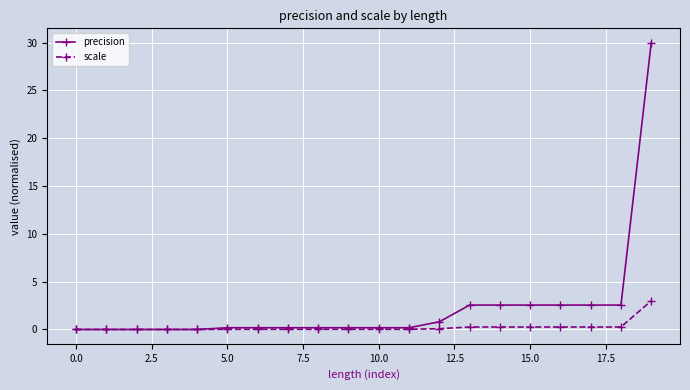

What is the greatest value displayed?

30.0